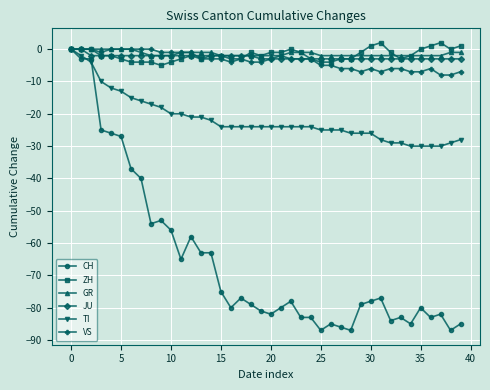

Rank the series by their maximum value, from lowest to highest.

CH, GR, JU, TI, VS, ZH